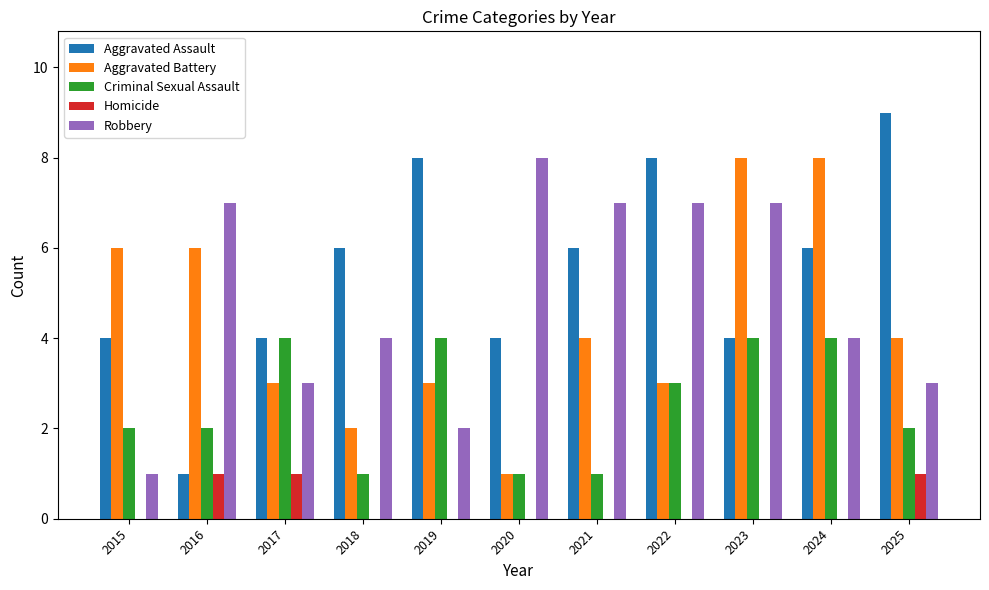

How many Robbery values are between 3 and 7?

8